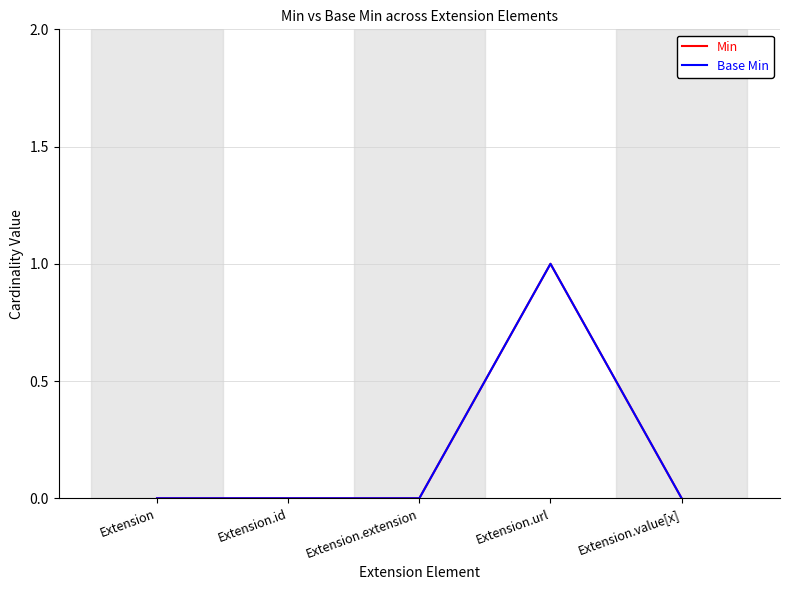

Is this an area chart (filled region under the line)?

No